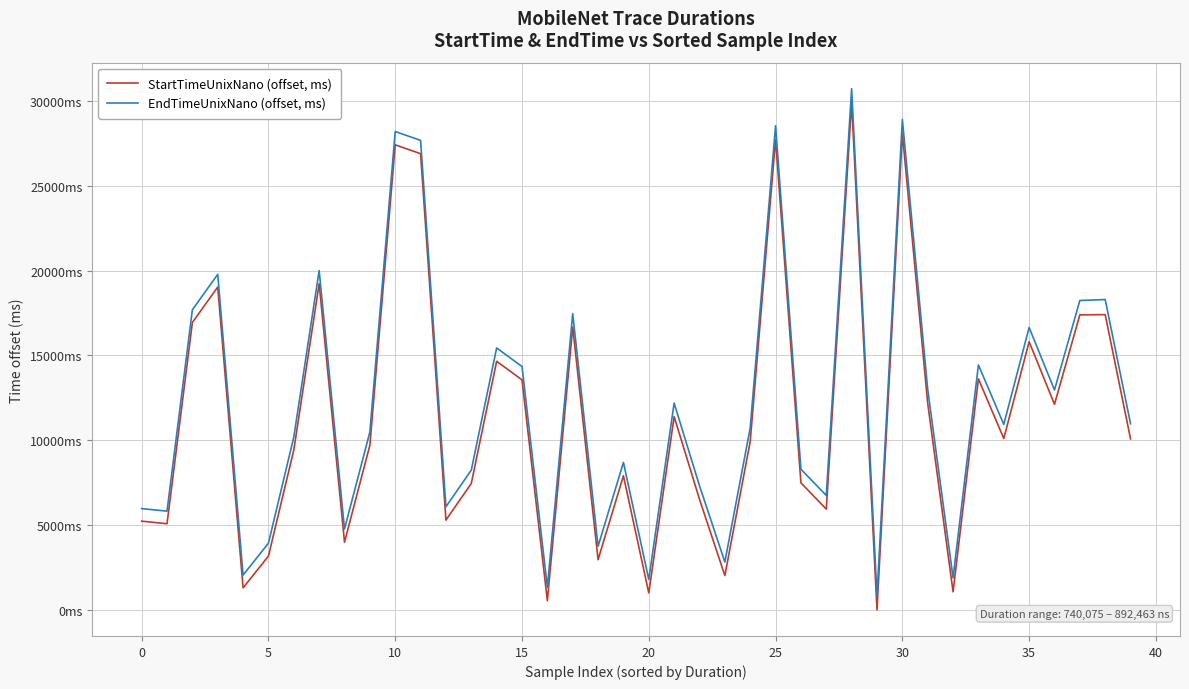

Which category has the lowest value across all series?

29